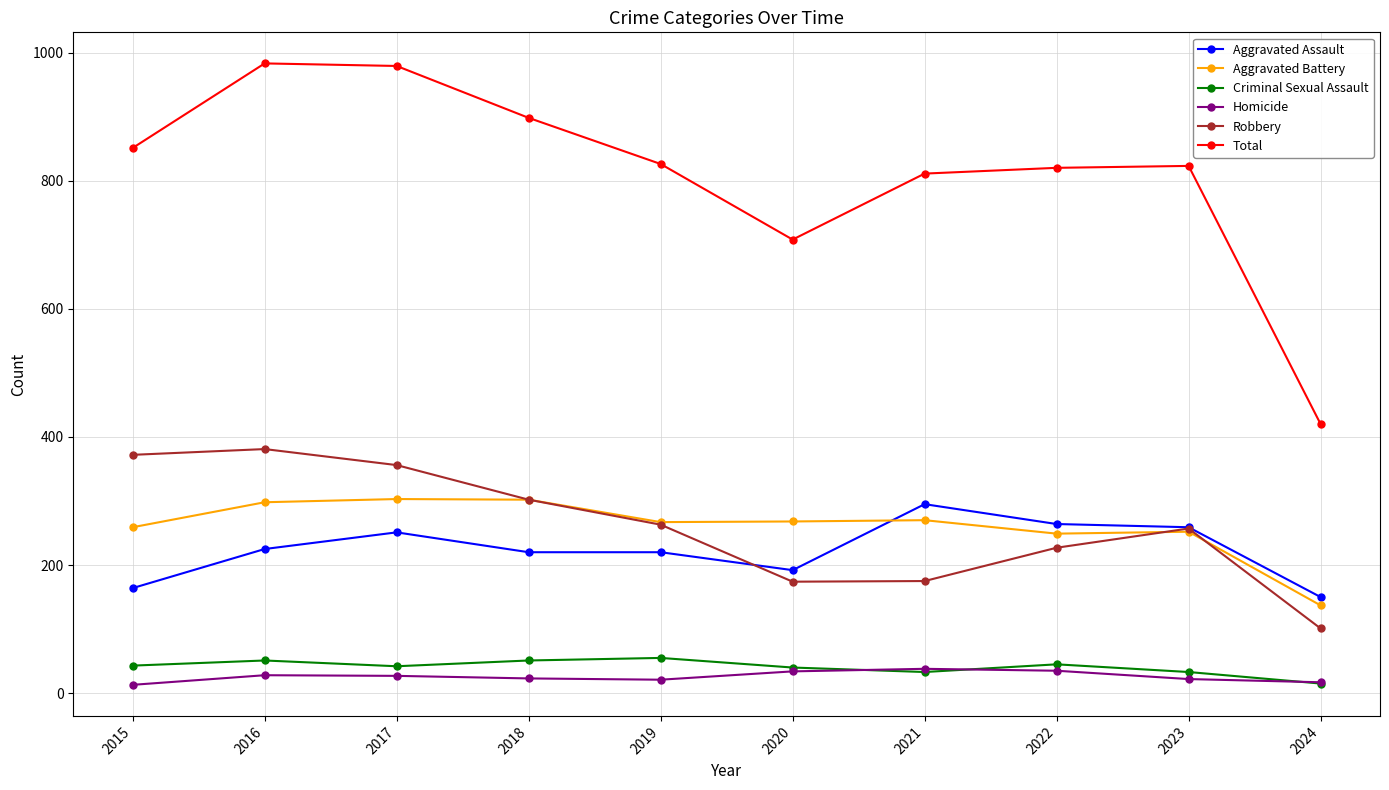

Which series has the largest range (max minus min)?

Total